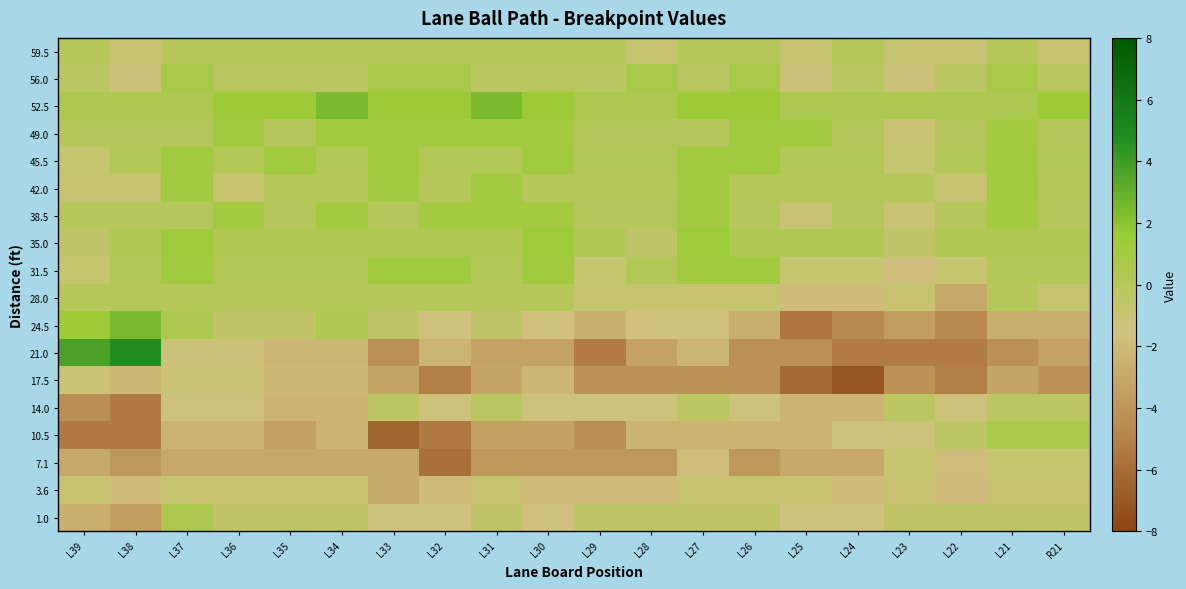

Between L30 and L25, which is larger?

L30